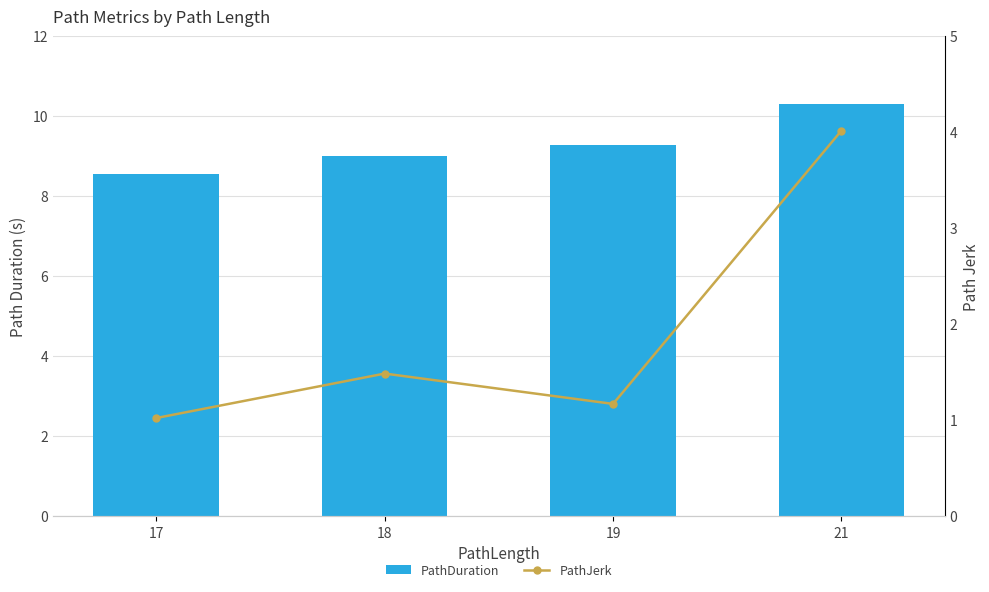

Rank the series by their maximum value, from highest to lowest.

PathDuration, PathJerk